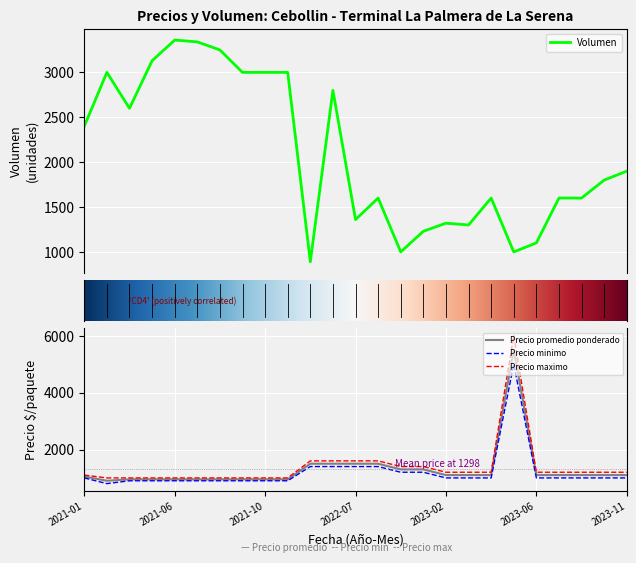

What is the greatest value displayed?

6000